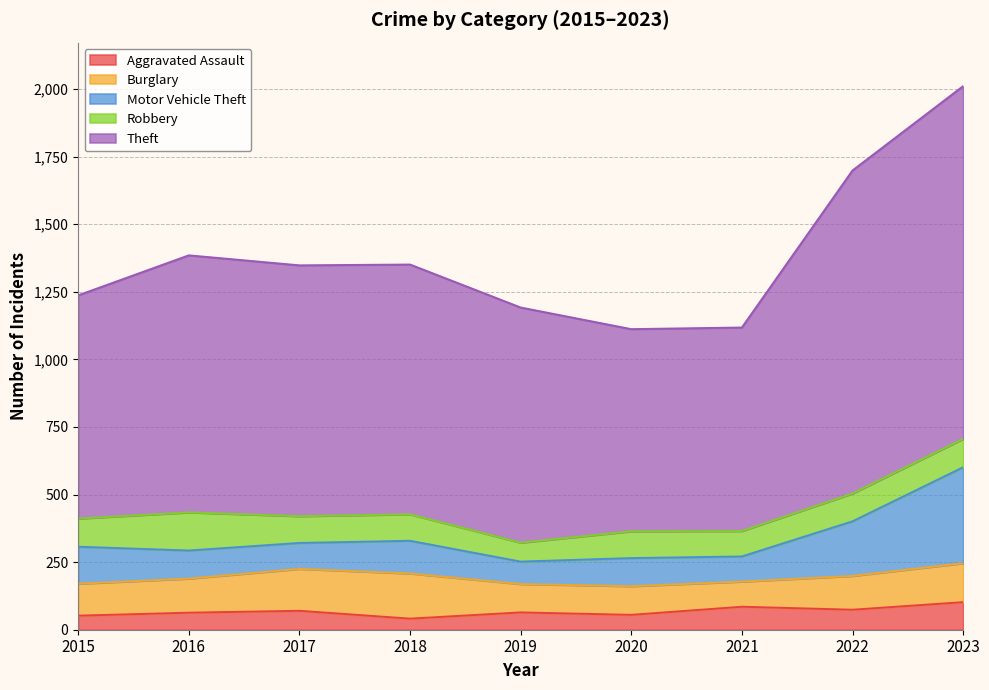

At which category is the sum across all series the highest?

2023